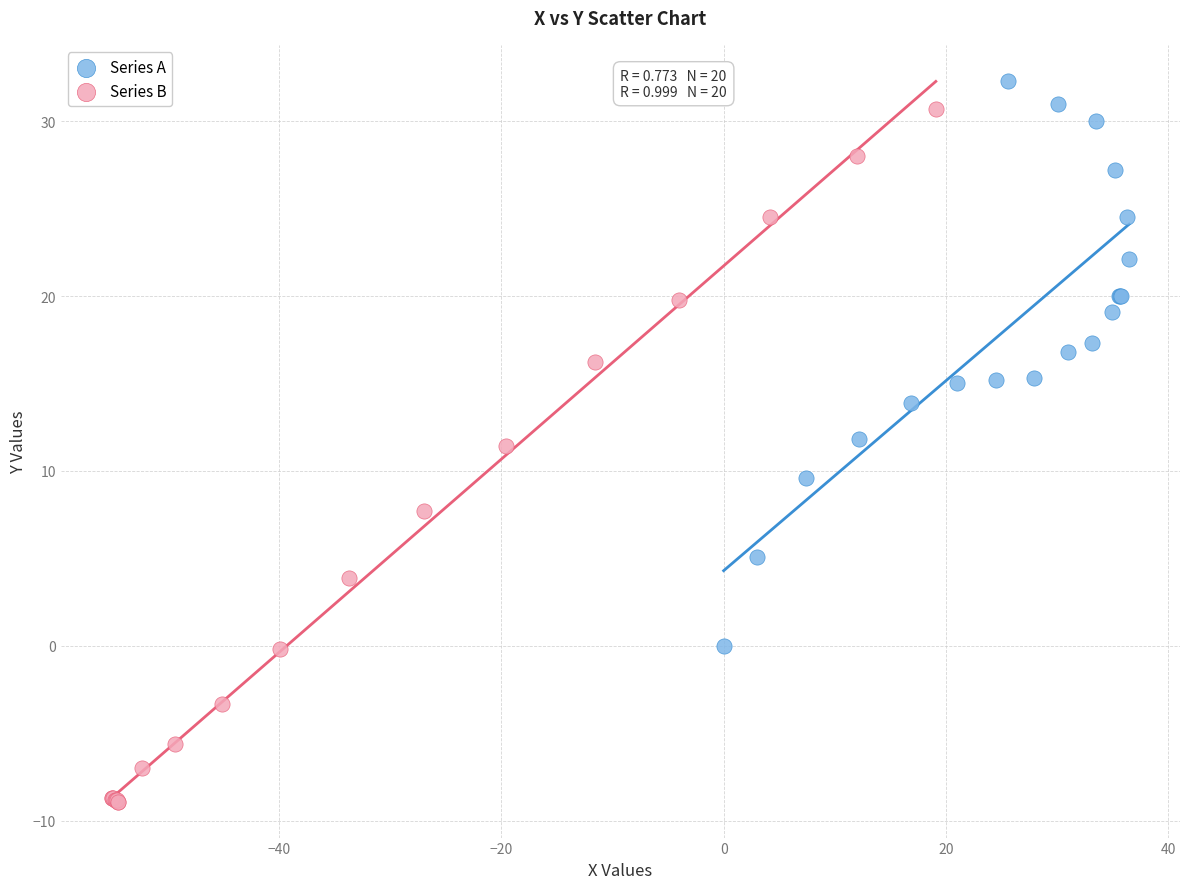

Which series has the widest spread of Y values?

Series B